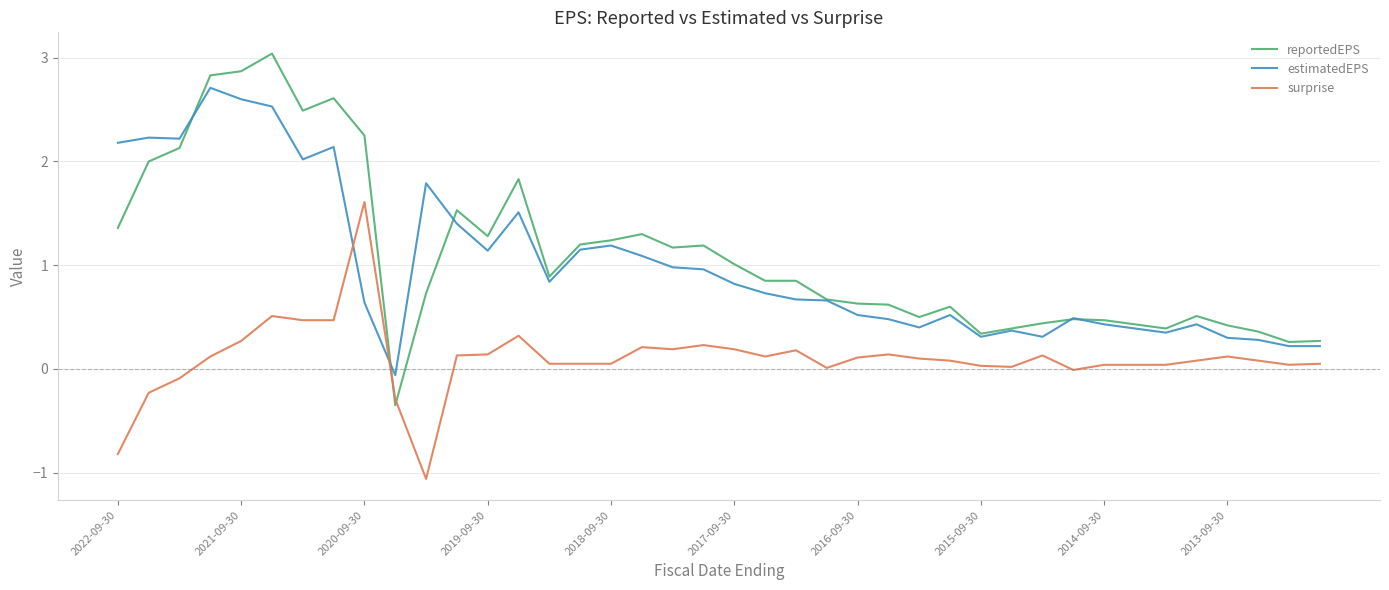

After their last crossing, which series has the higher values: surprise or estimatedEPS?

estimatedEPS